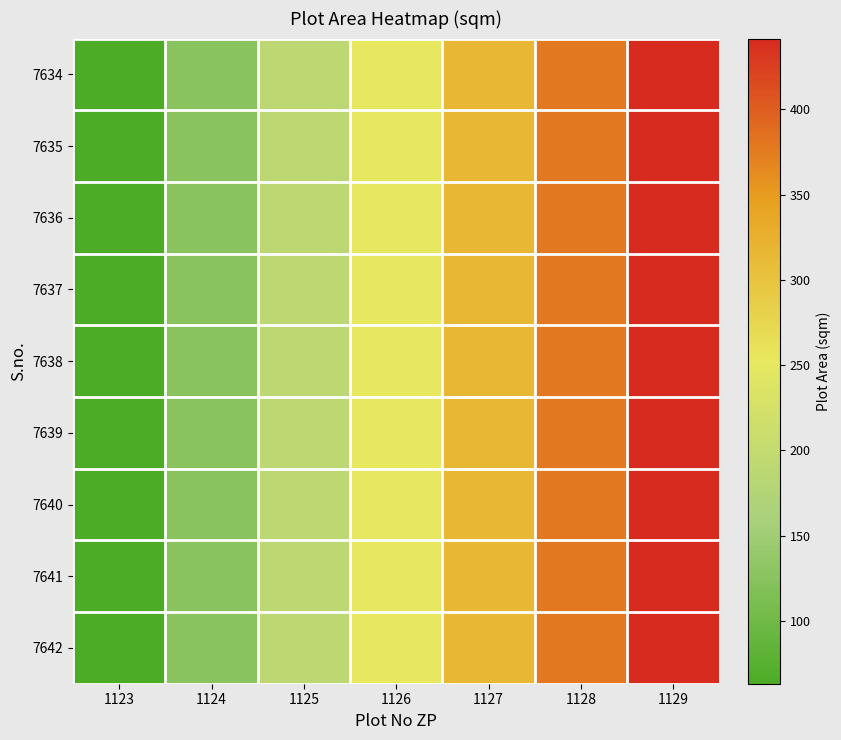

Reading left to right, what are all the values shown in this chart?

7634: 1123=63.1	1124=126.2	1125=189.2	1126=252.3	1127=315.4	1128=378.5	1129=441.6
7635: 1123=63.1	1124=126.2	1125=189.2	1126=252.3	1127=315.4	1128=378.5	1129=441.6
7636: 1123=63.1	1124=126.2	1125=189.2	1126=252.3	1127=315.4	1128=378.5	1129=441.6
7637: 1123=63.1	1124=126.2	1125=189.2	1126=252.3	1127=315.4	1128=378.5	1129=441.6
7638: 1123=63.1	1124=126.2	1125=189.2	1126=252.3	1127=315.4	1128=378.5	1129=441.6
7639: 1123=63.1	1124=126.2	1125=189.2	1126=252.3	1127=315.4	1128=378.5	1129=441.6
7640: 1123=63.1	1124=126.2	1125=189.2	1126=252.3	1127=315.4	1128=378.5	1129=441.6
7641: 1123=63.1	1124=126.2	1125=189.2	1126=252.3	1127=315.4	1128=378.5	1129=441.6
7642: 1123=63.1	1124=126.2	1125=189.2	1126=252.3	1127=315.4	1128=378.5	1129=441.6